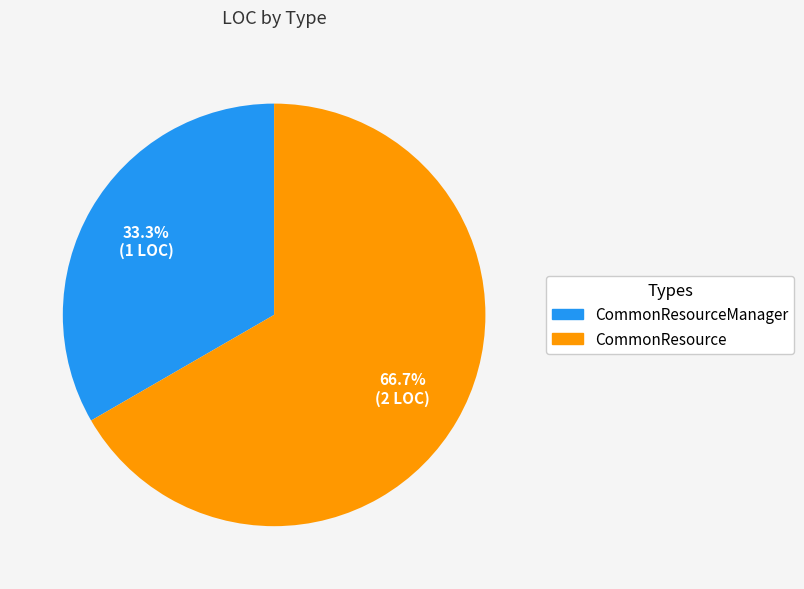

The CommonResource slice represents 67% of the pie. True or false?

True